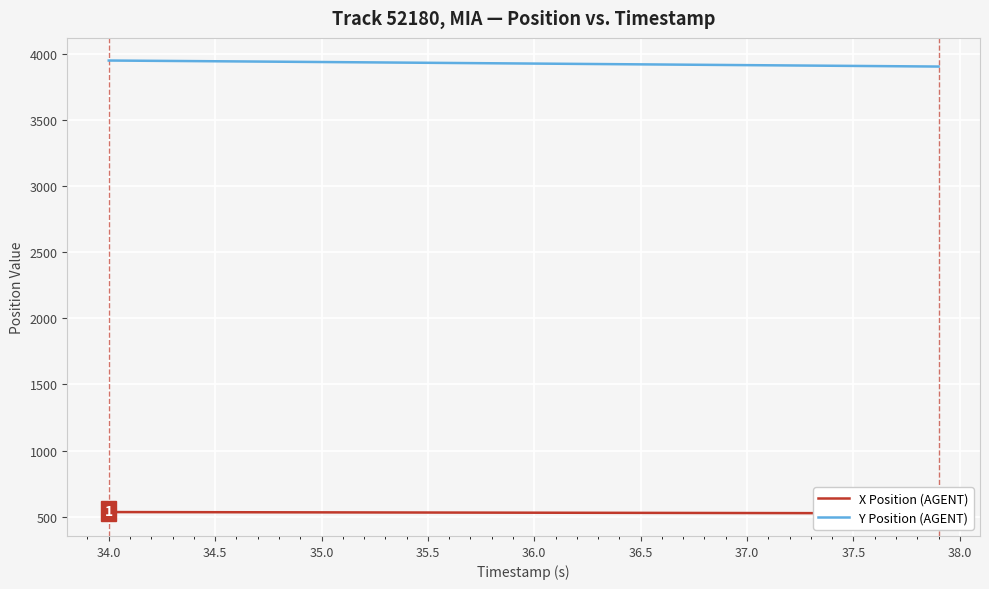

What is the label of the 9th point from the left?

37.5